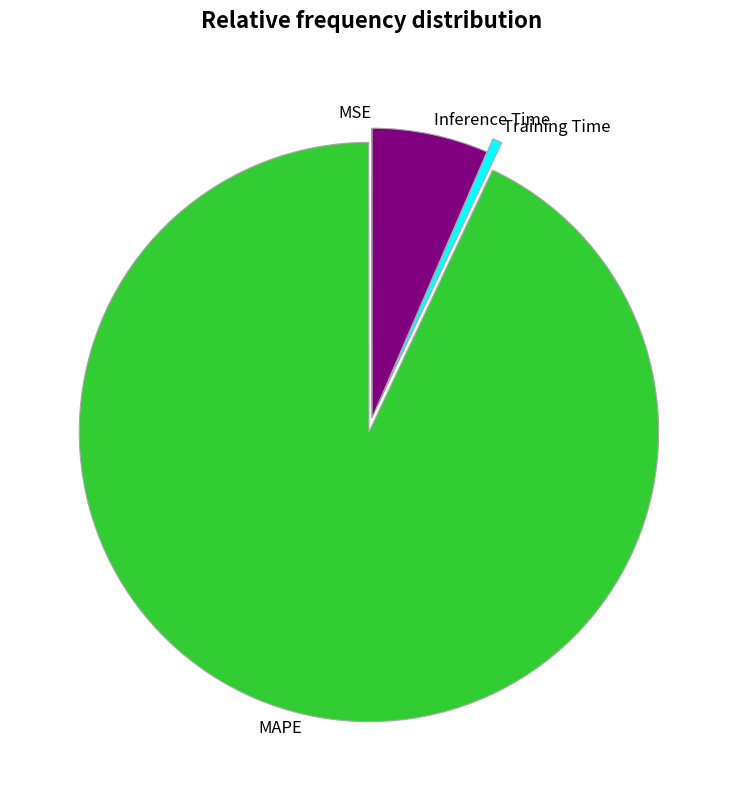

The Training Time slice represents 1% of the pie. True or false?

True